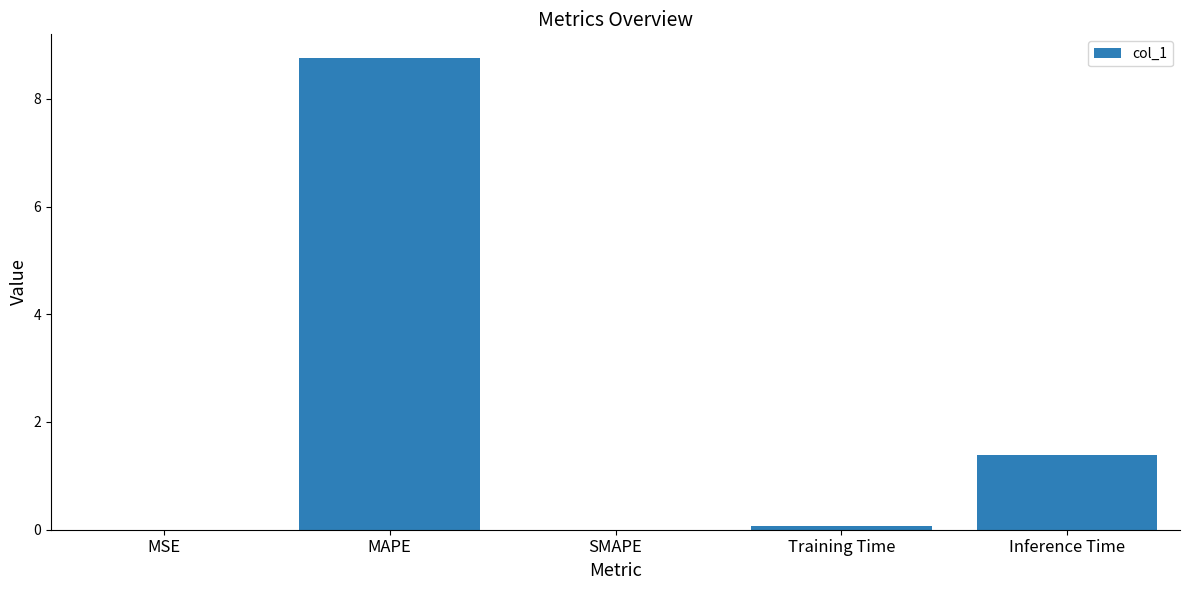

Count the number of categories in the chart.

5